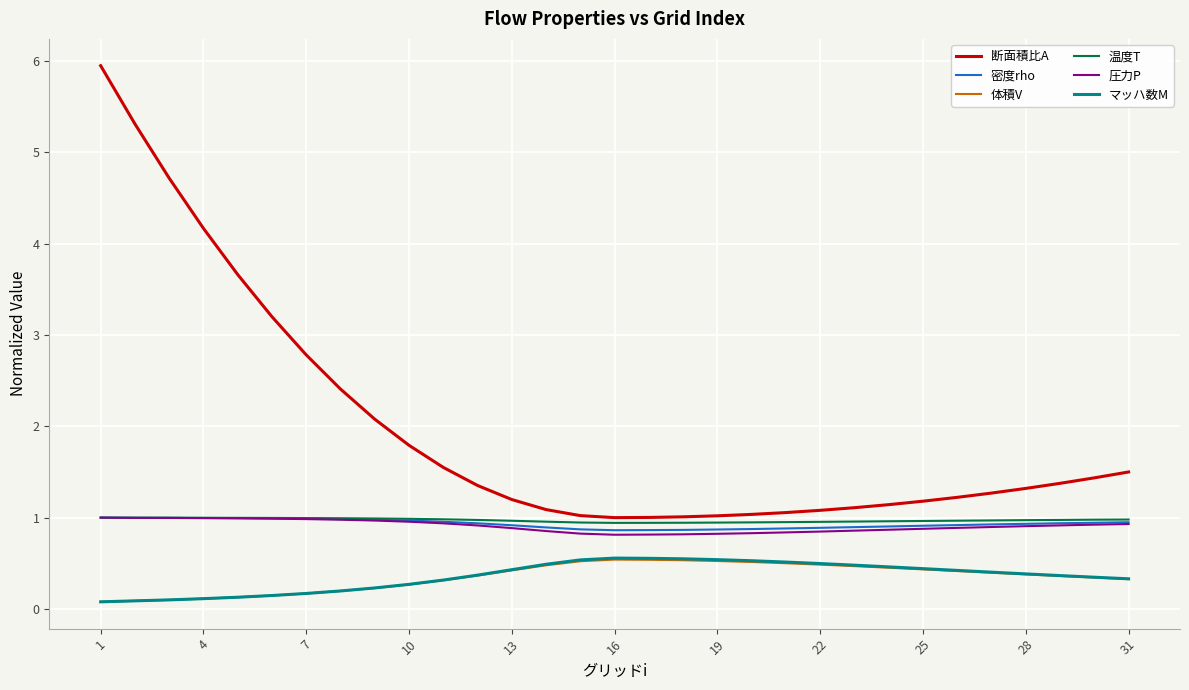

What is the minimum value shown in the chart?

0.1